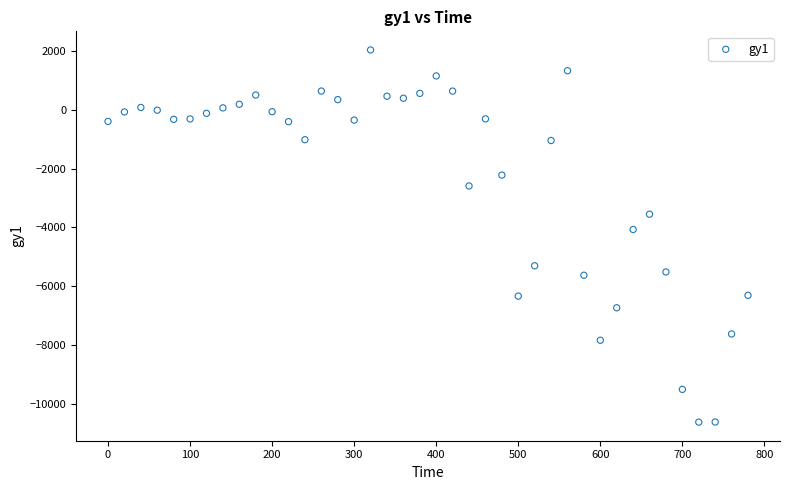

What Y value in the scatter plot is closest to -4290?

-4068